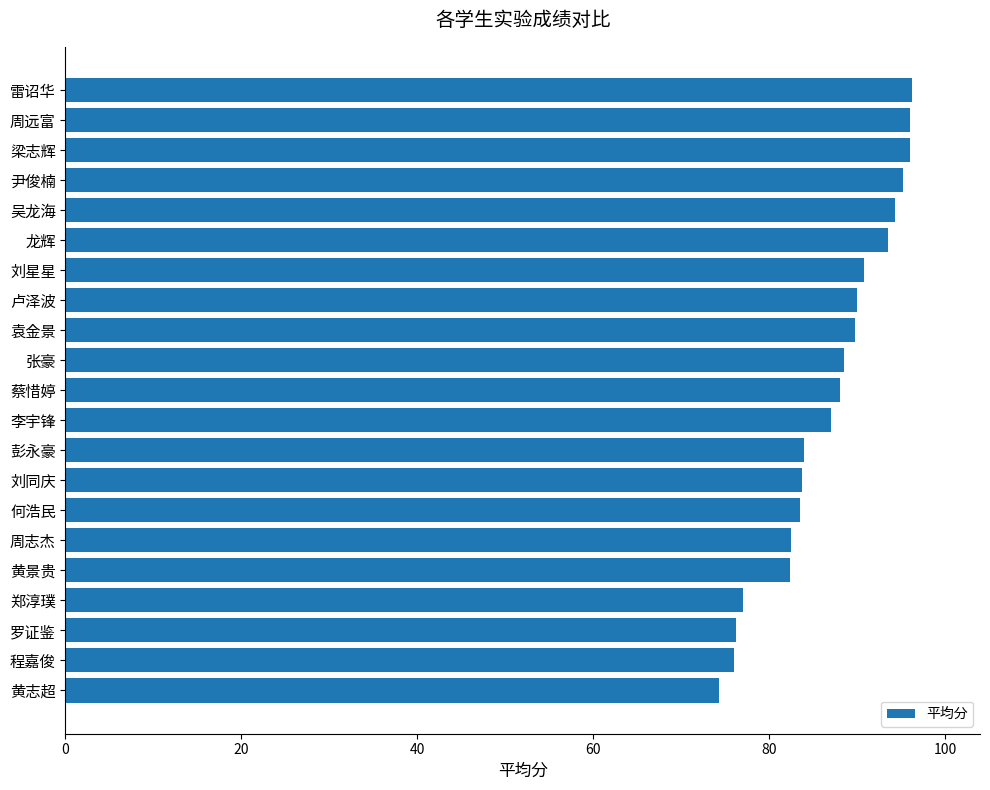

True or false: the data shows 93.5 at 龙辉.

True